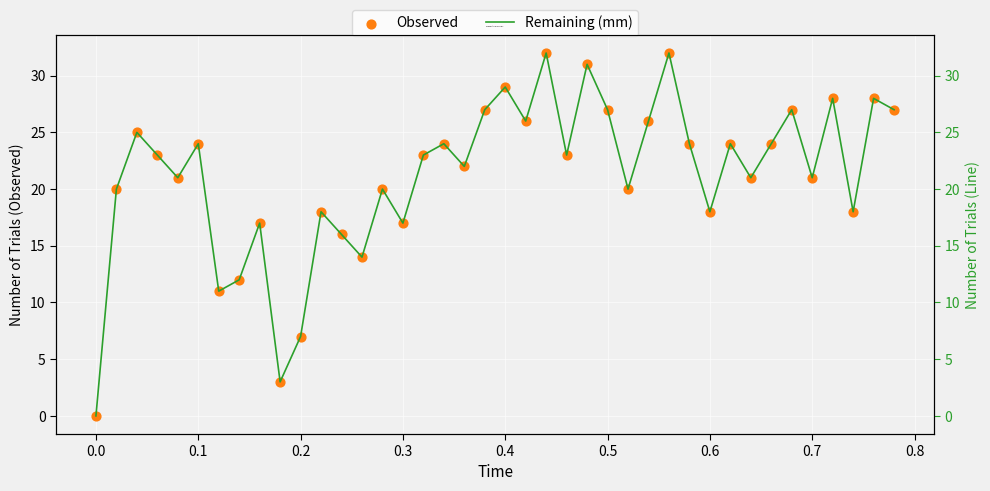

Which series contains the lowest Y value?

Observed